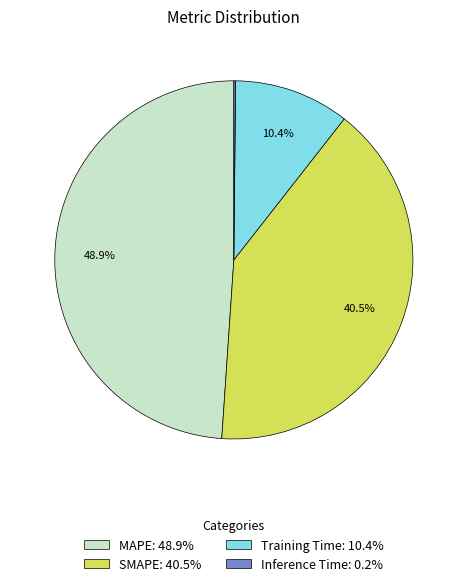

What percentage is NOT represented by SMAPE: 40.5%?

59.5%